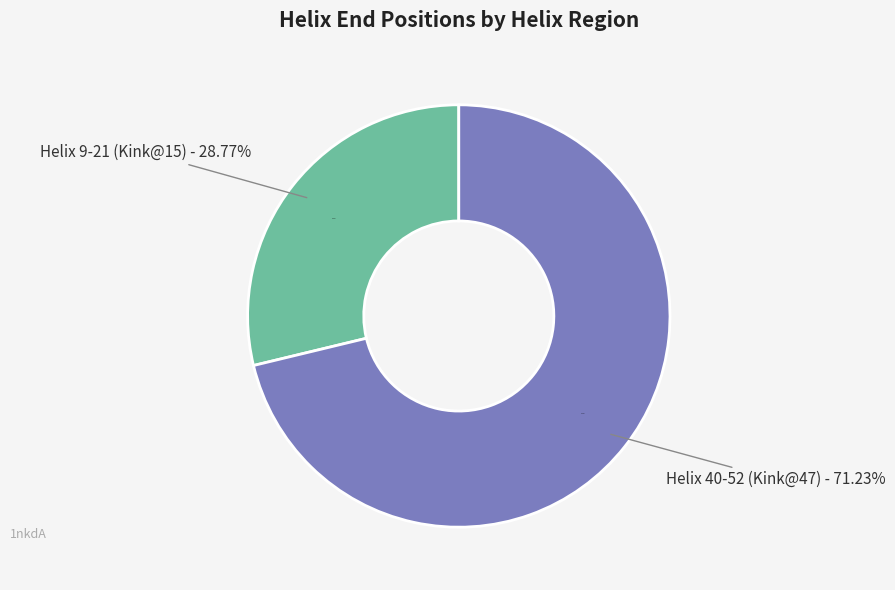

Which slice is the smallest?

Helix 9-21 (Kink@15)